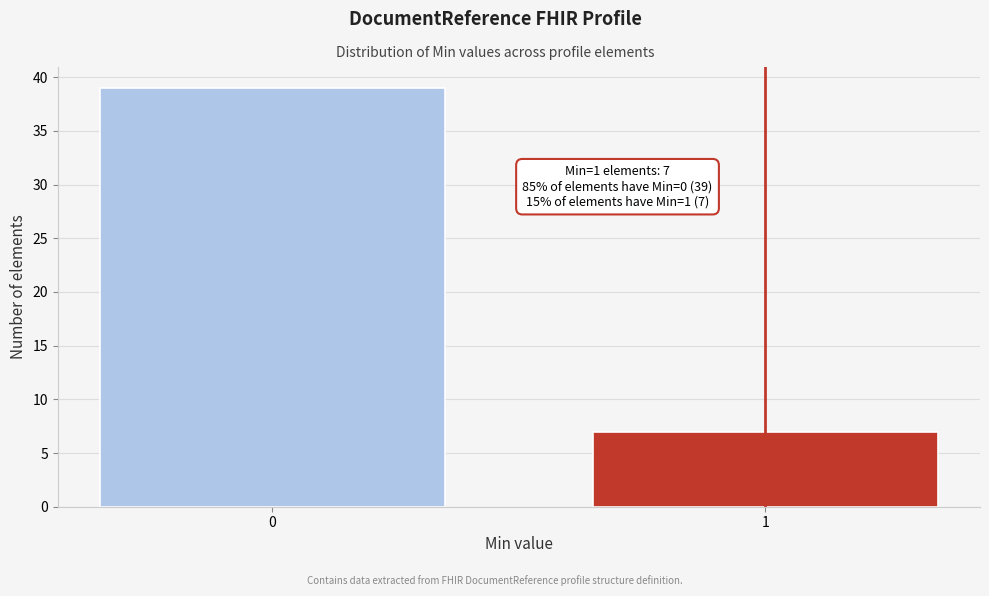

Reading left to right, list all the values displayed in this chart.

0=39	1=7